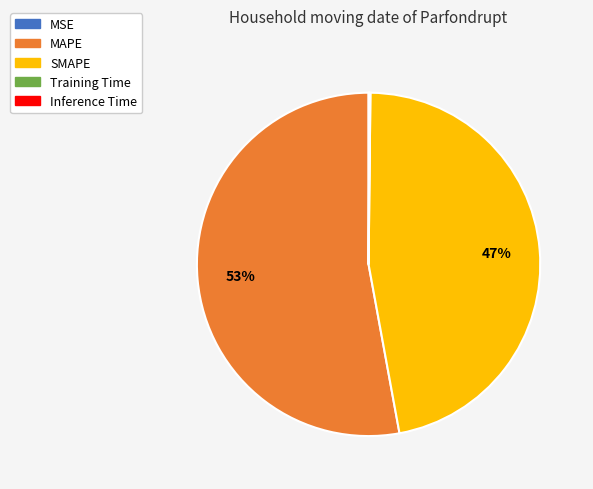

What is the ratio of the value at SMAPE to the value at MAPE?

0.9